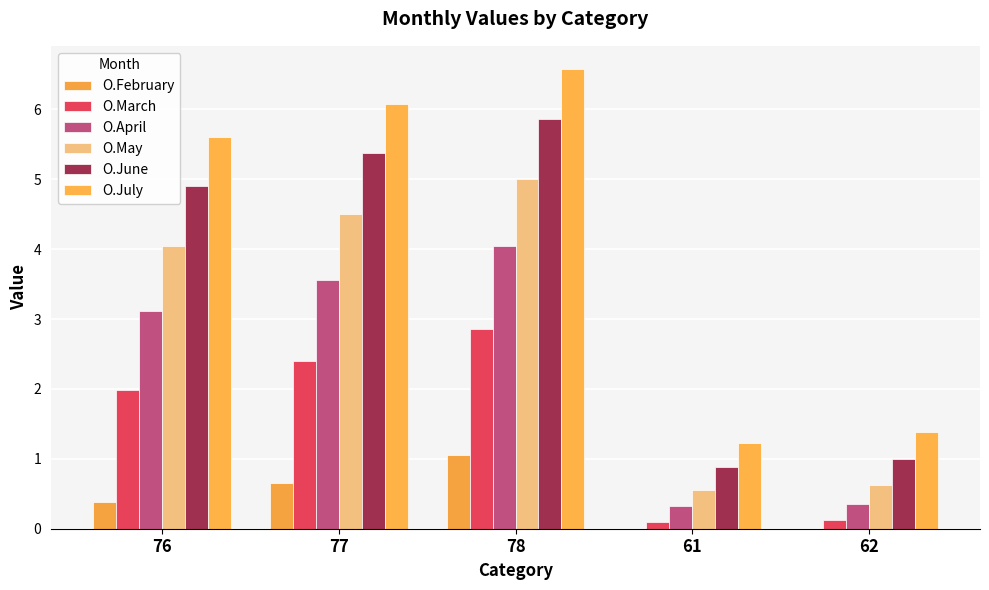

What is the total value across all series at 61?

3.1